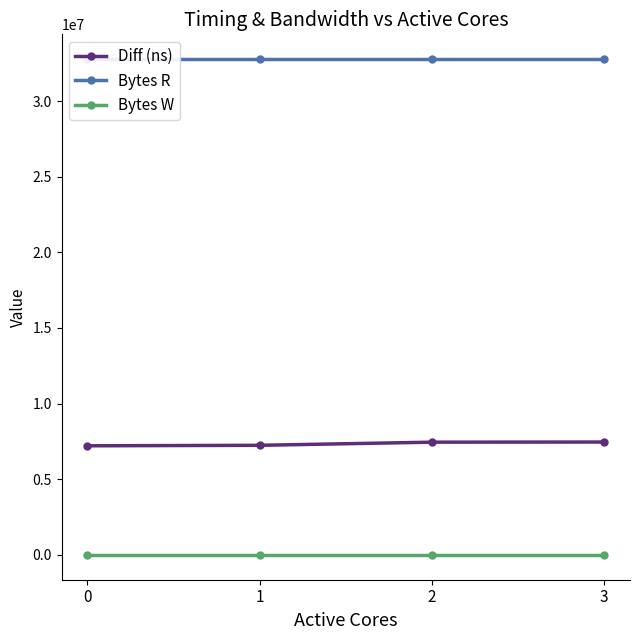

How many series are shown in this chart?

3